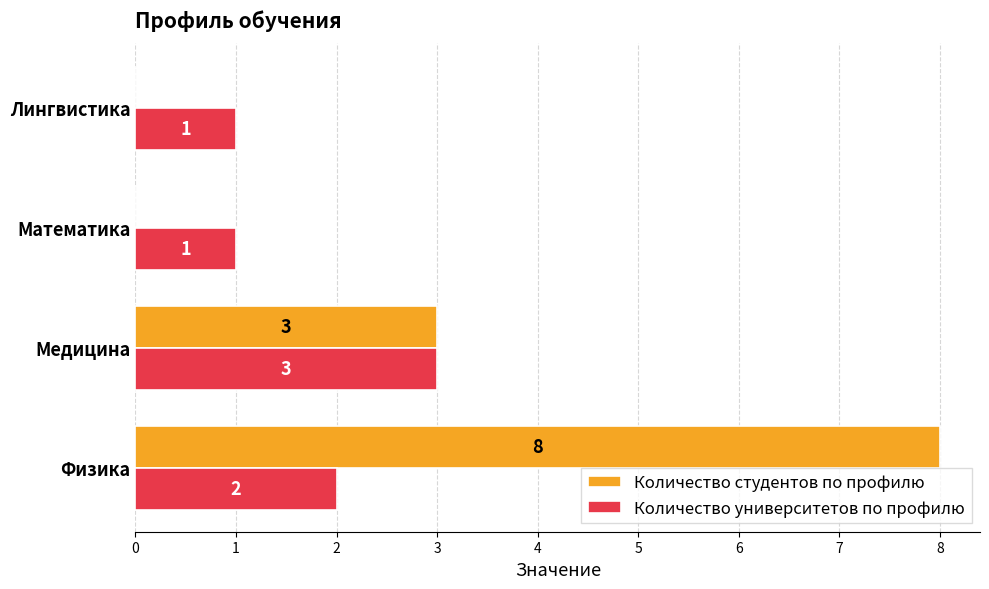

What is the sum of all Количество университетов по профилю values?

7